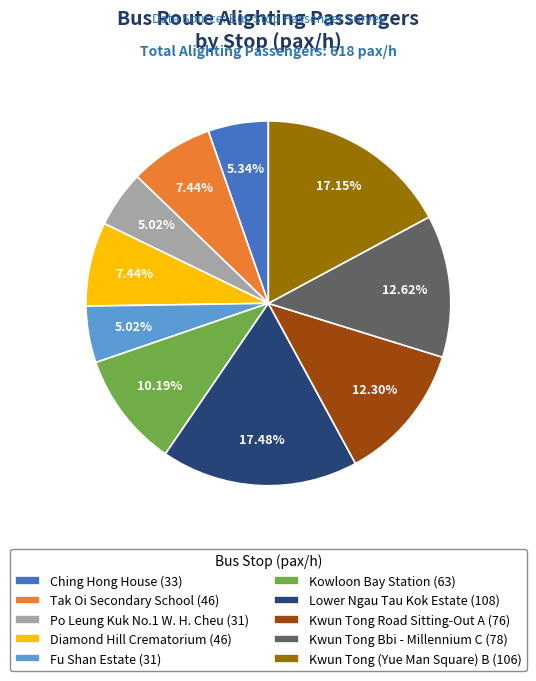

Between Kwun Tong (Yue Man Square) B (106) and Fu Shan Estate (31), which is larger?

Kwun Tong (Yue Man Square) B (106)